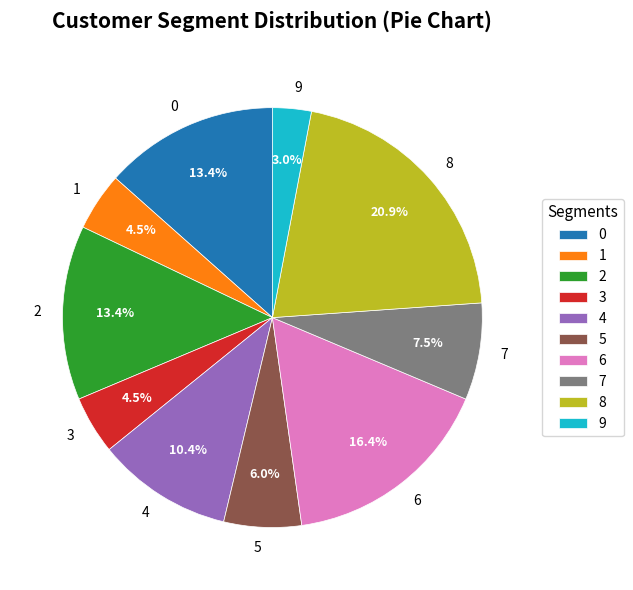

Count the number of slices in the pie.

10